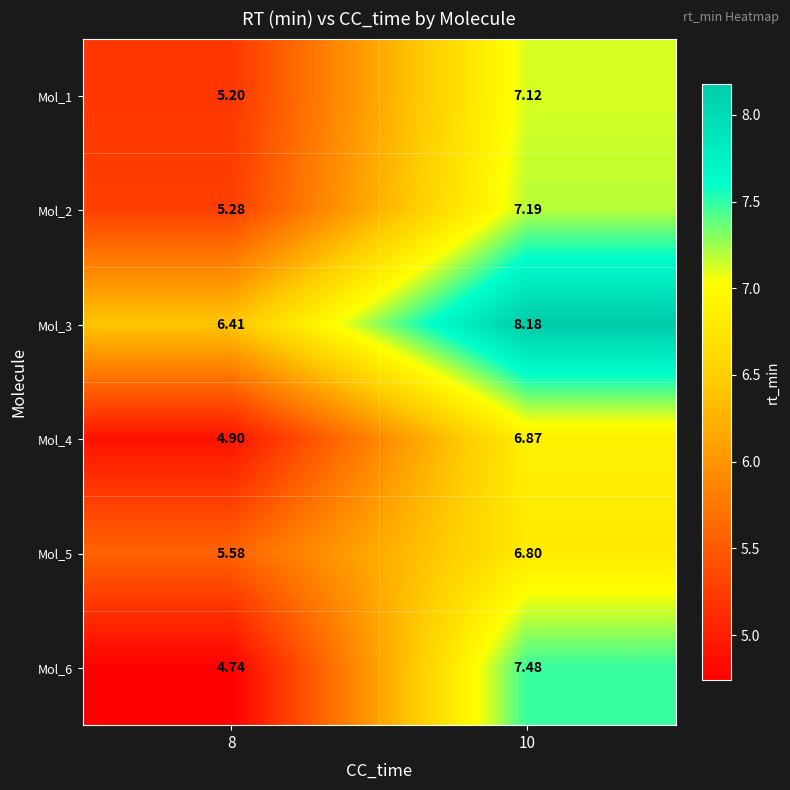

At 10, list the series in order from largest to smallest.

Mol_3, Mol_6, Mol_2, Mol_1, Mol_4, Mol_5